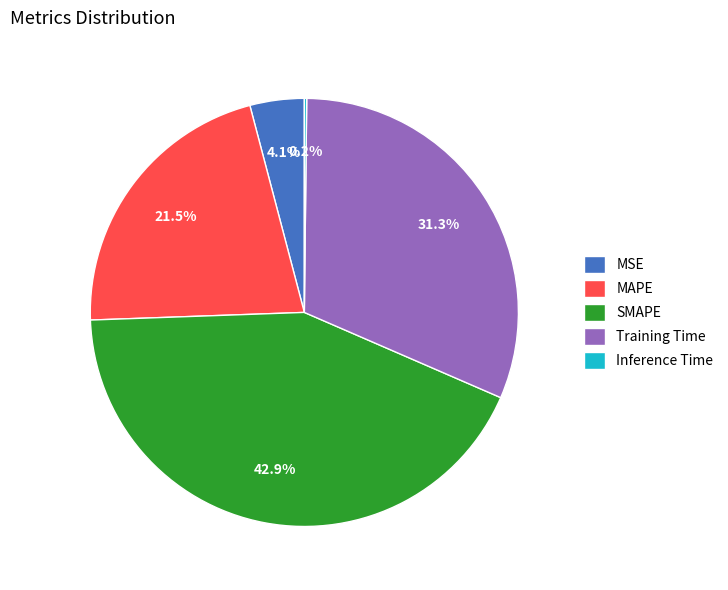

Does any single category account for the majority?

No